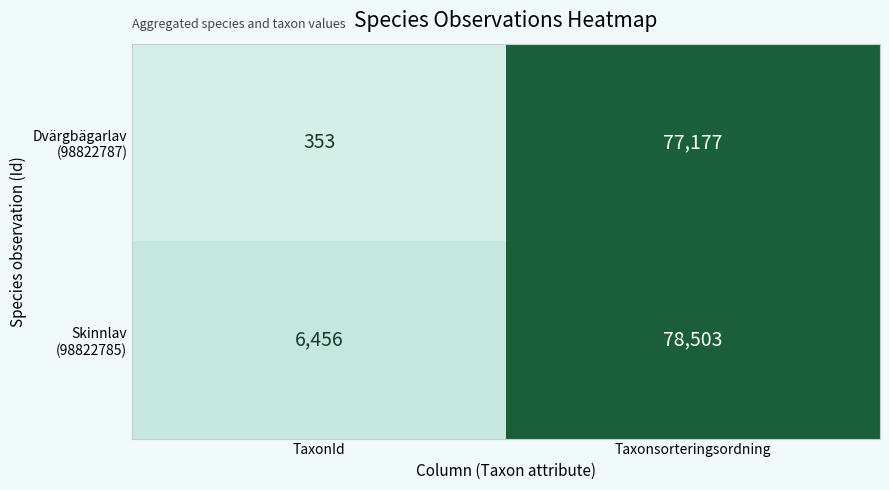

At which category is the sum across all series the highest?

Taxonsorteringsordning